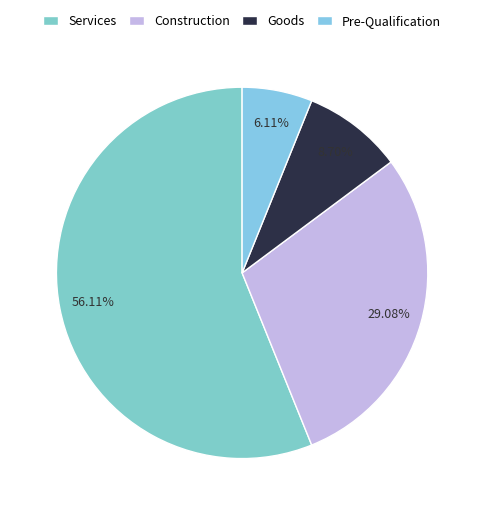

Is there a majority slice in this chart?

Yes